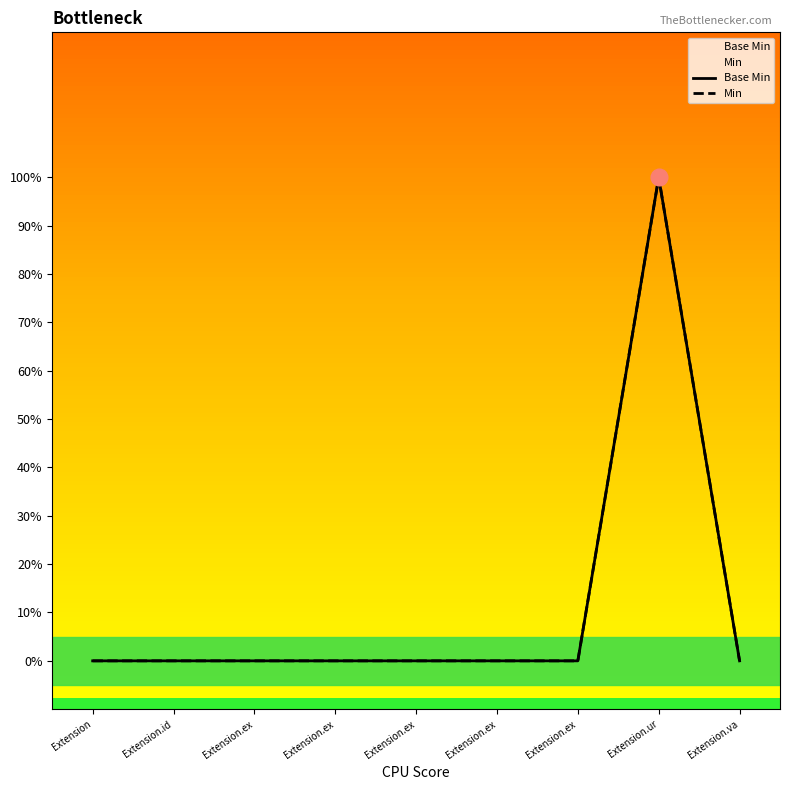

How many lines are shown in the chart?

2